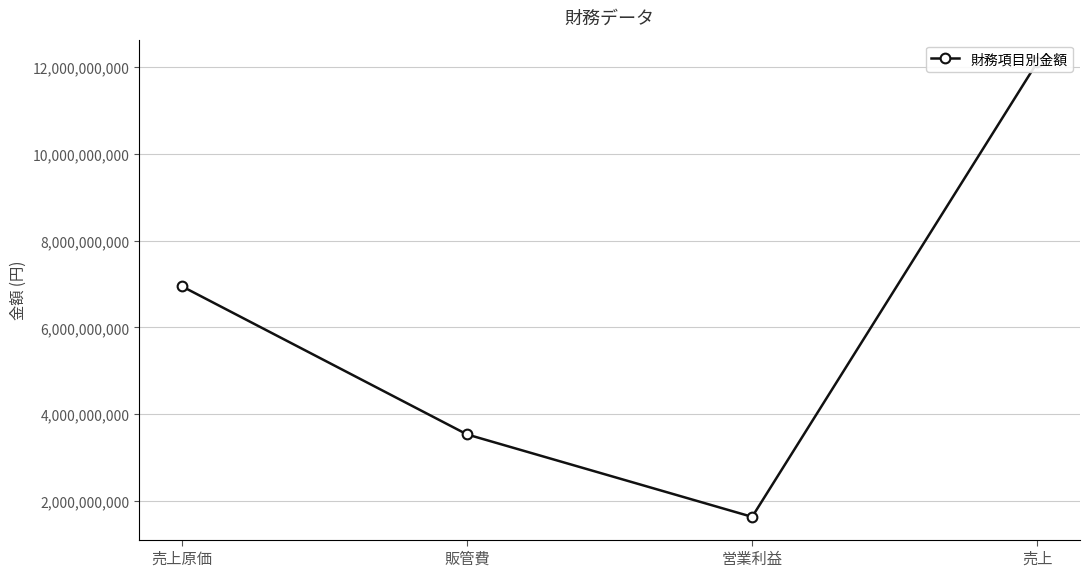

Reading left to right, transcribe all the data shown in this chart.

売上原価=6946881000	販管費=3532469000	営業利益=1631445000	売上=12110795000